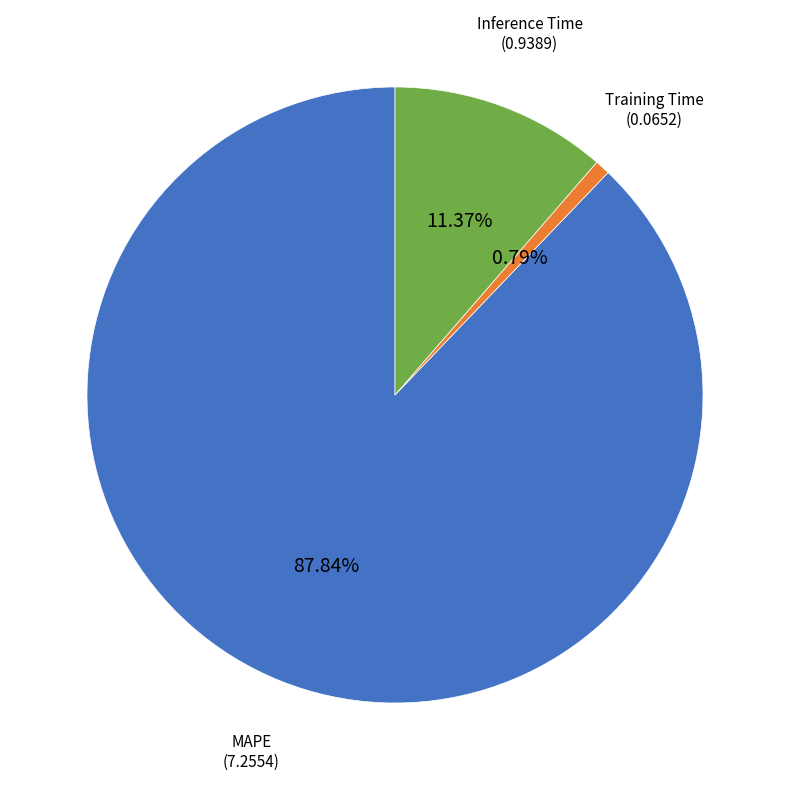

To the nearest percent, what is the difference between the largest and smallest slice percentages?

87%